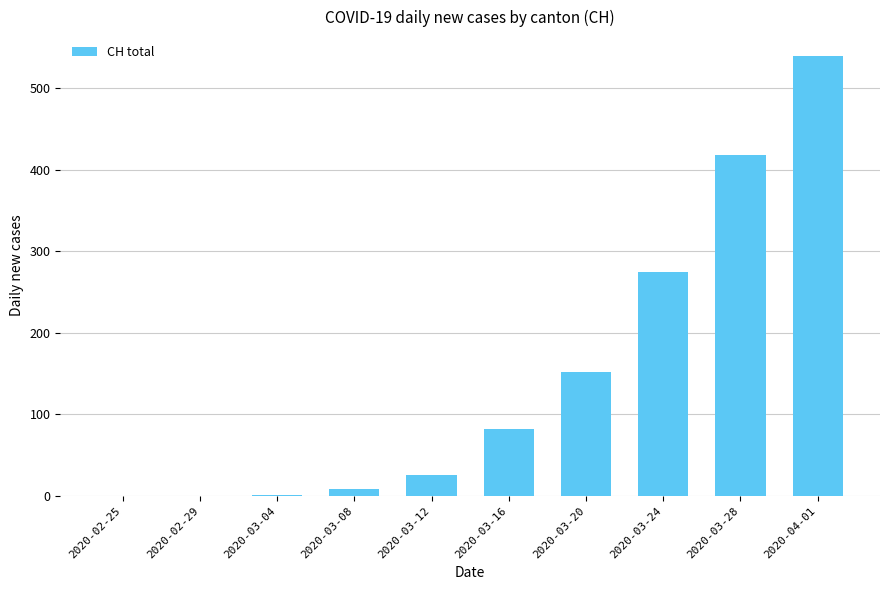

Between 2020-03-12 and 2020-03-24, which is larger?

2020-03-24